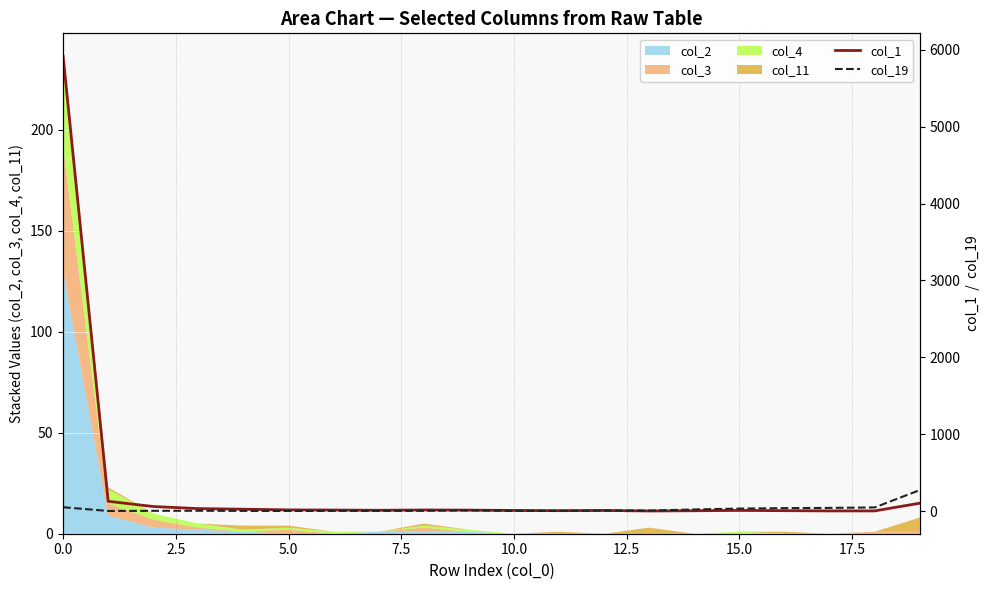

What is the minimum value for col_19?

2